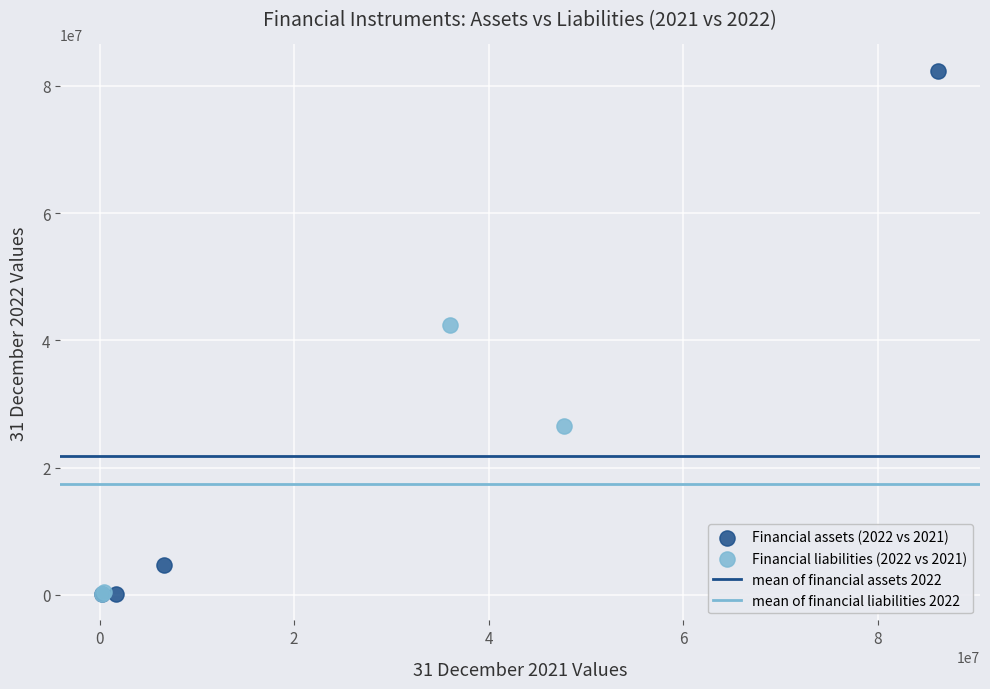

Which series has the widest spread of Y values?

Financial assets (2022 vs 2021)